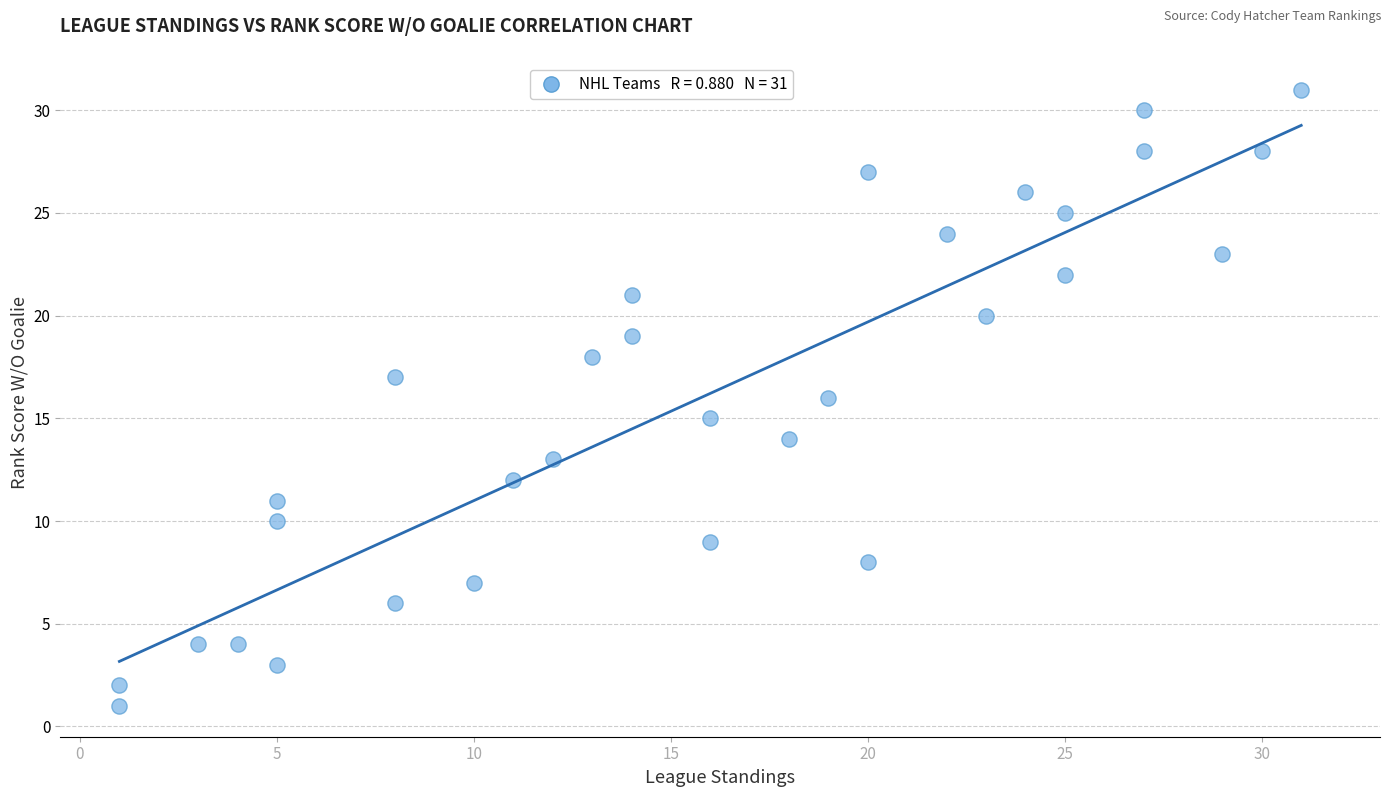

What is the range of Y values (max minus min)?

30